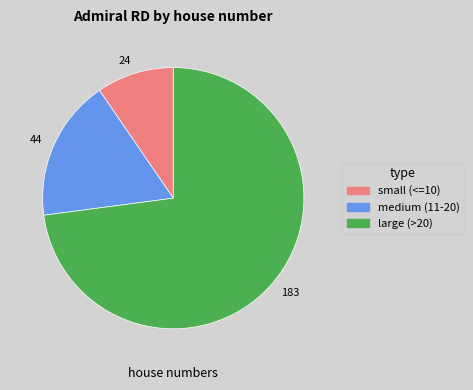

Between 24 and 44, which is larger?

44